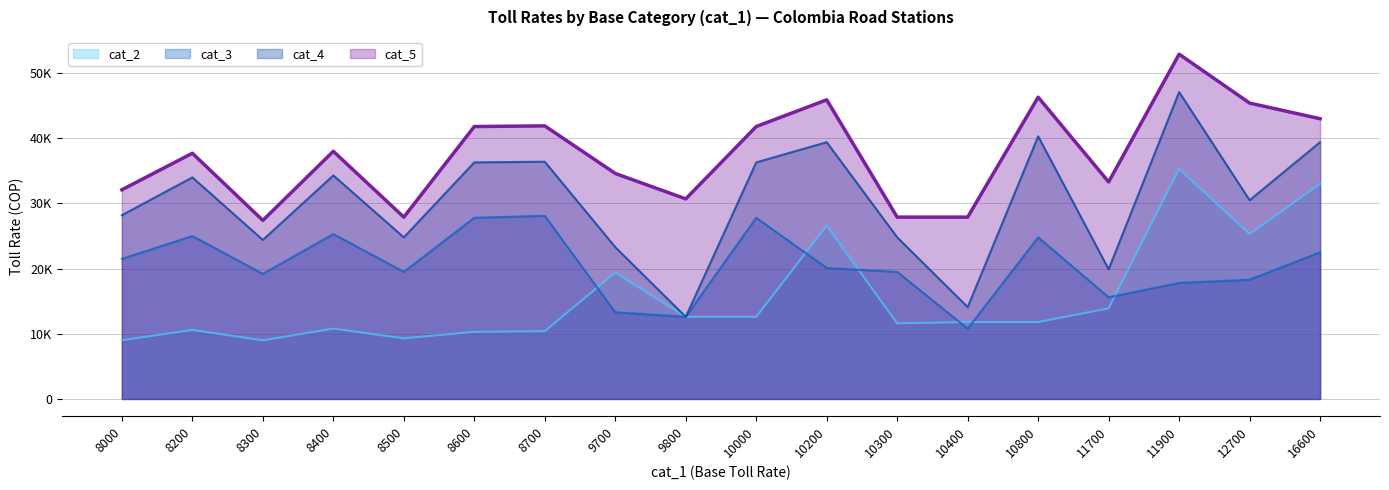

The cat_3 series shows 15600 at 11700. True or false?

True